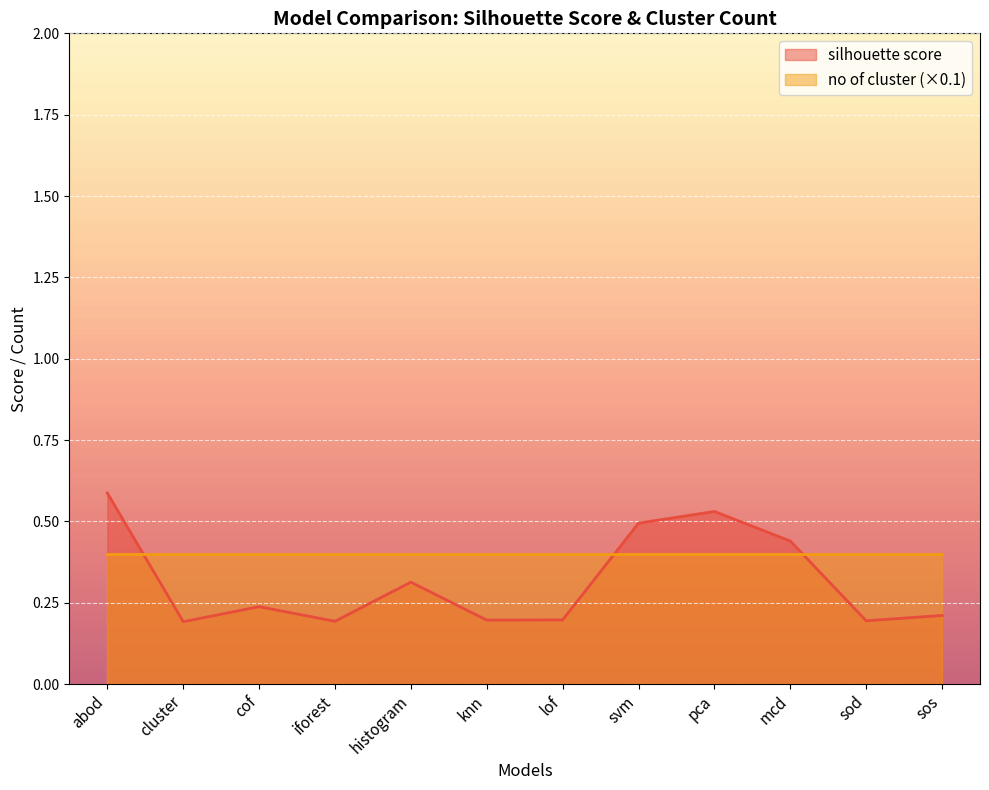

What is the label of the 1st point from the left?

abod